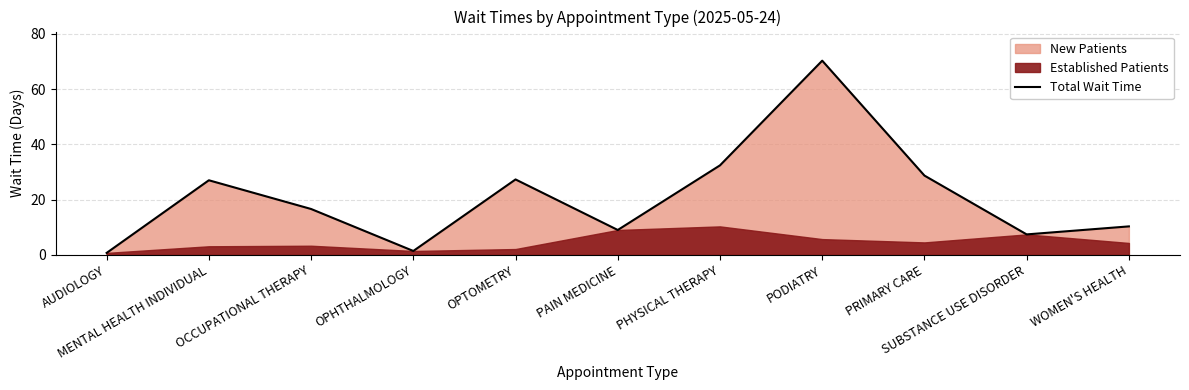

Does the chart have visible grid lines?

Yes